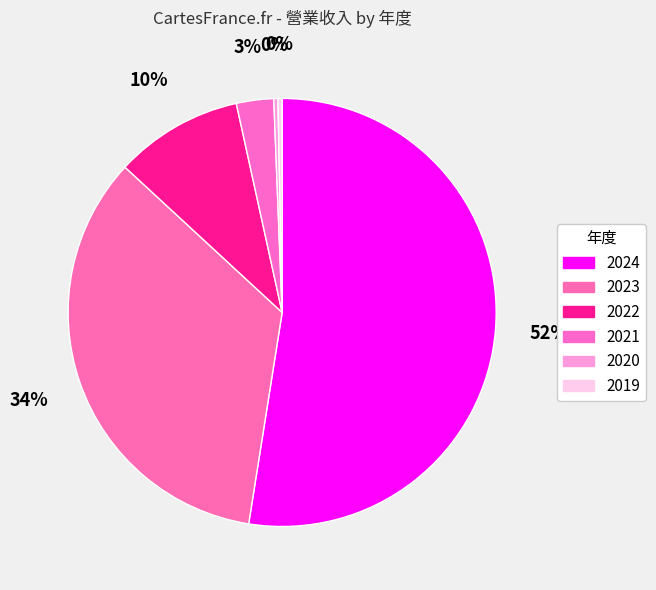

What portion of the pie excludes 2024?

47.5%